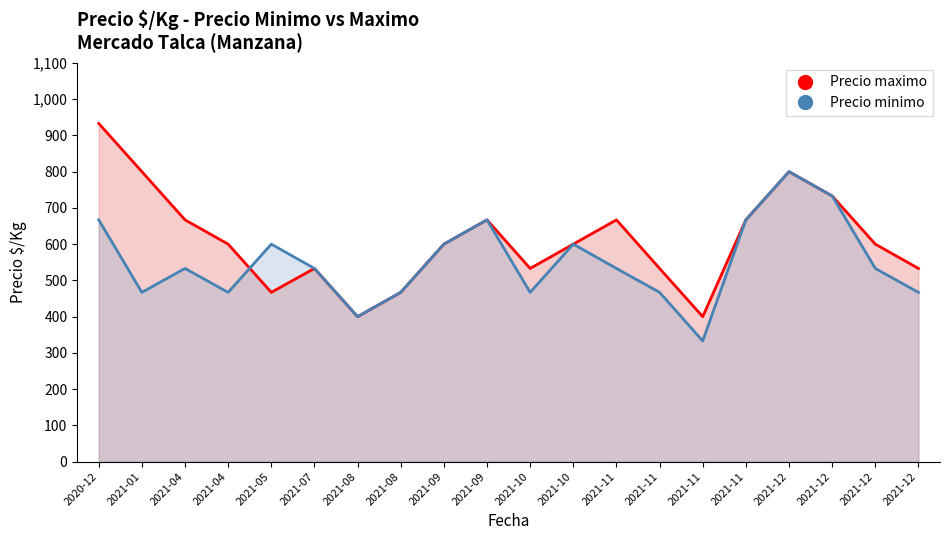

At which category is the sum across all series the highest?

2020-12